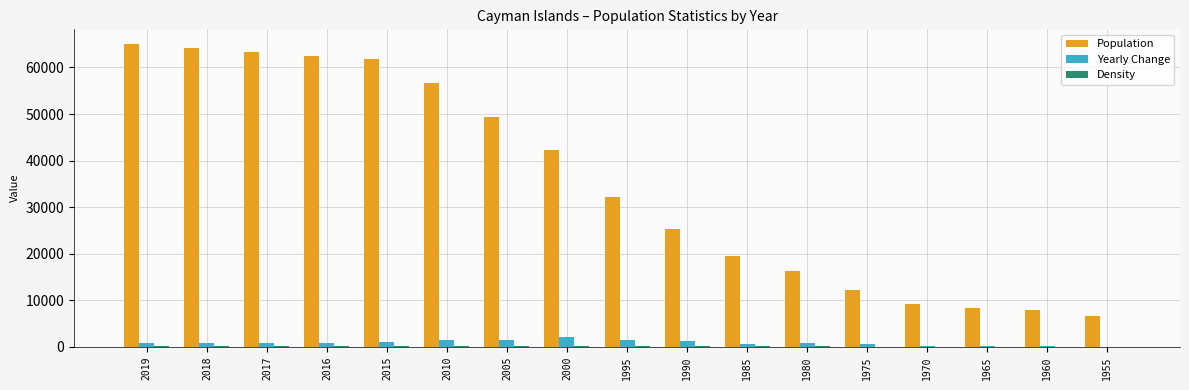

The Population series shows 28286 at 2005. True or false?

False